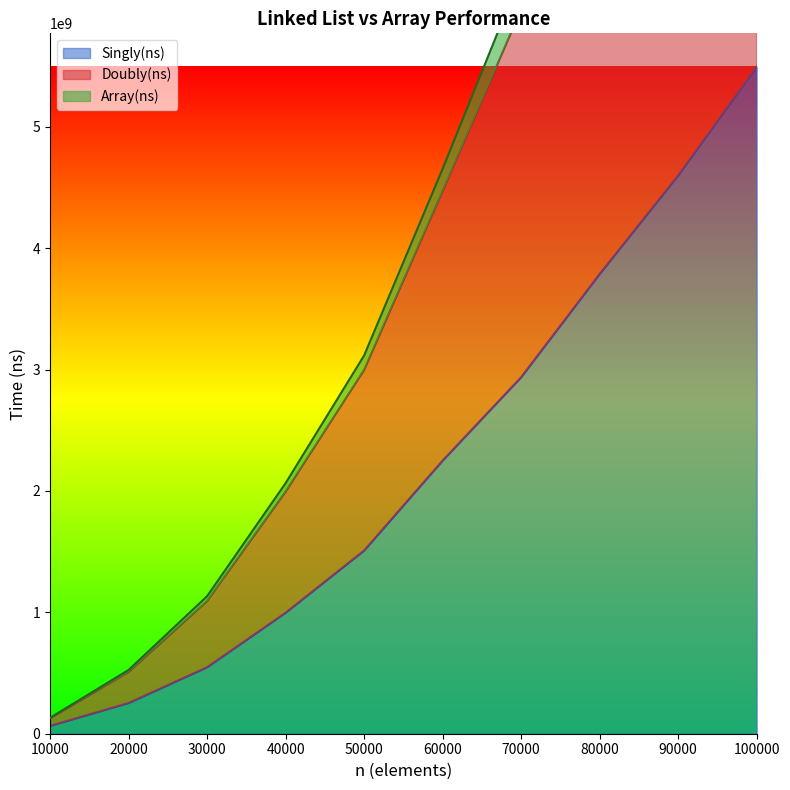

What is the approximate value of Singly(ns) at 30000?

547456620